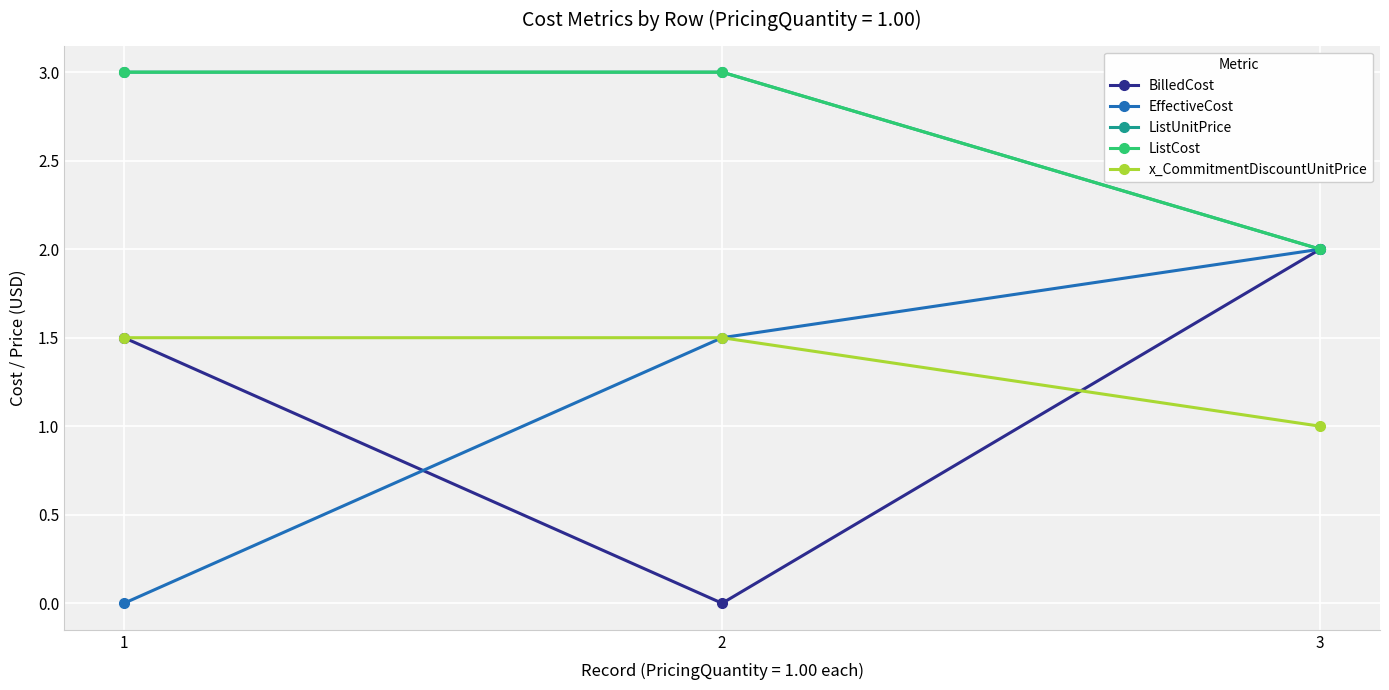

At which category does the chart reach its peak across all series?

1